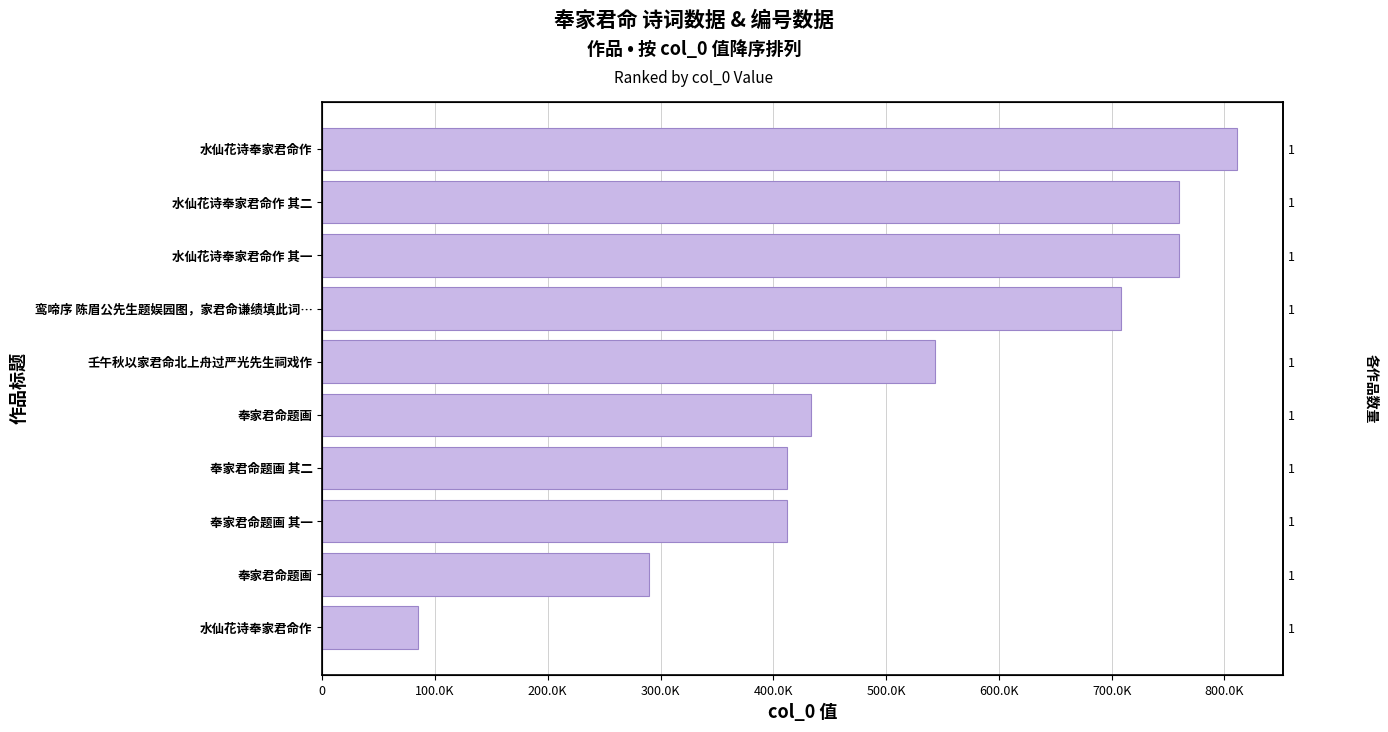

Is it true that the value at 奉家君命题画 is 433133?

True